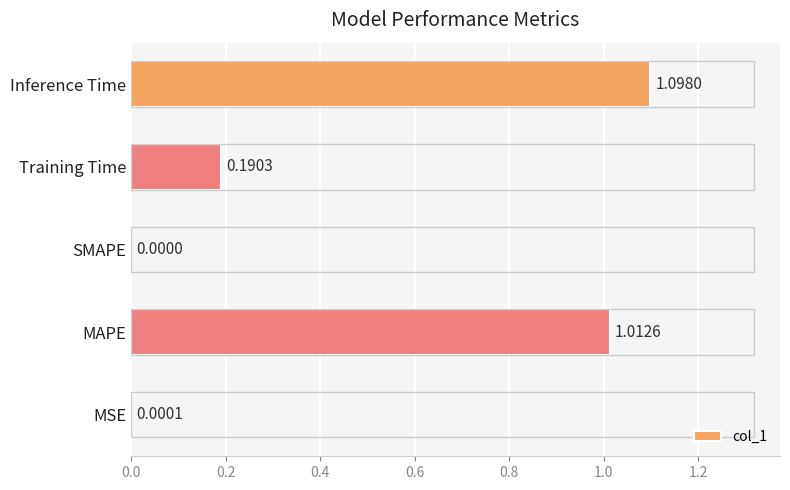

Between MAPE and Inference Time, which is larger?

Inference Time